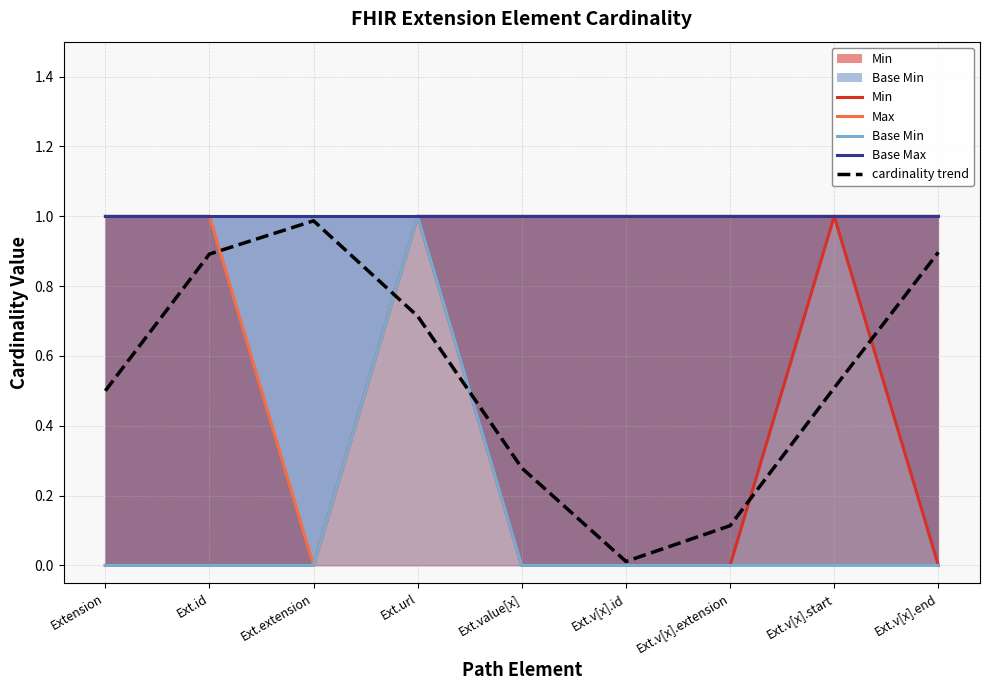

The value of Min at Ext.id is 0.0. True or false?

True